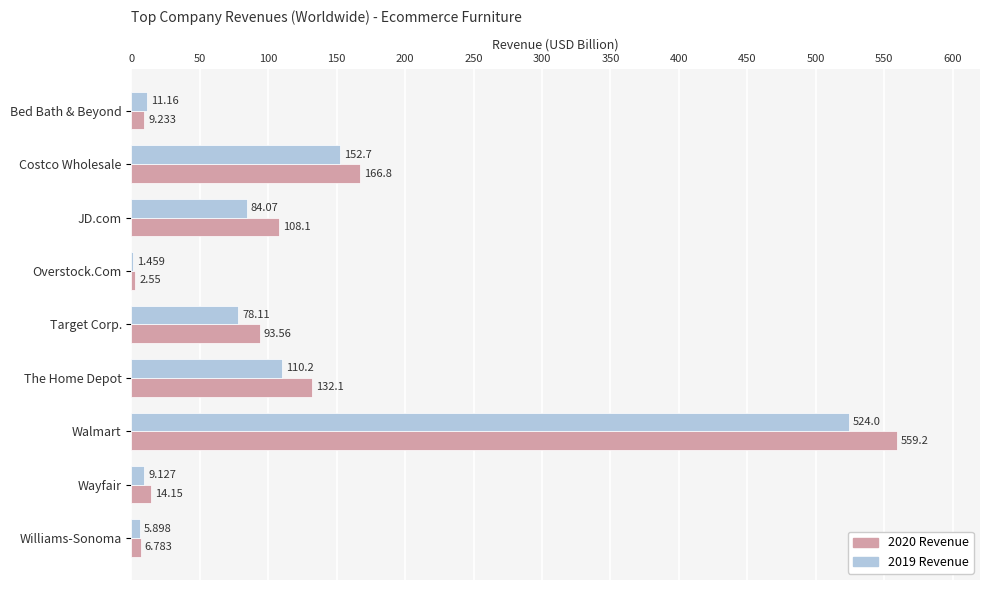

At which category is the sum across all series the highest?

Walmart